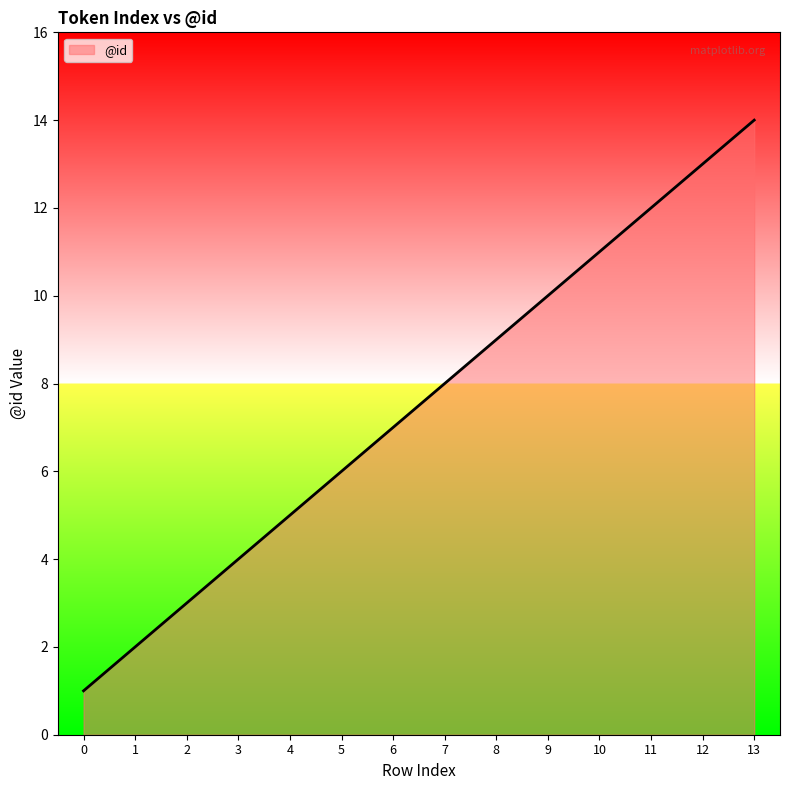

Which has a higher value, 1 or 0?

1